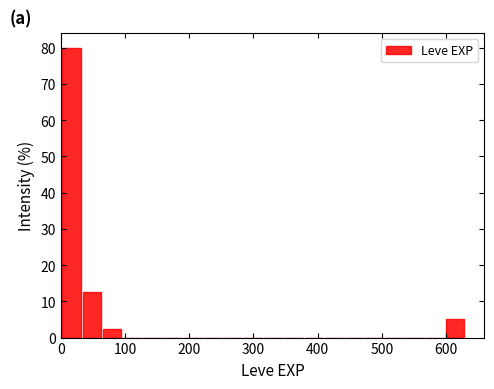

Read against the x-axis, roughly where is the centre of the tallest bar?

20